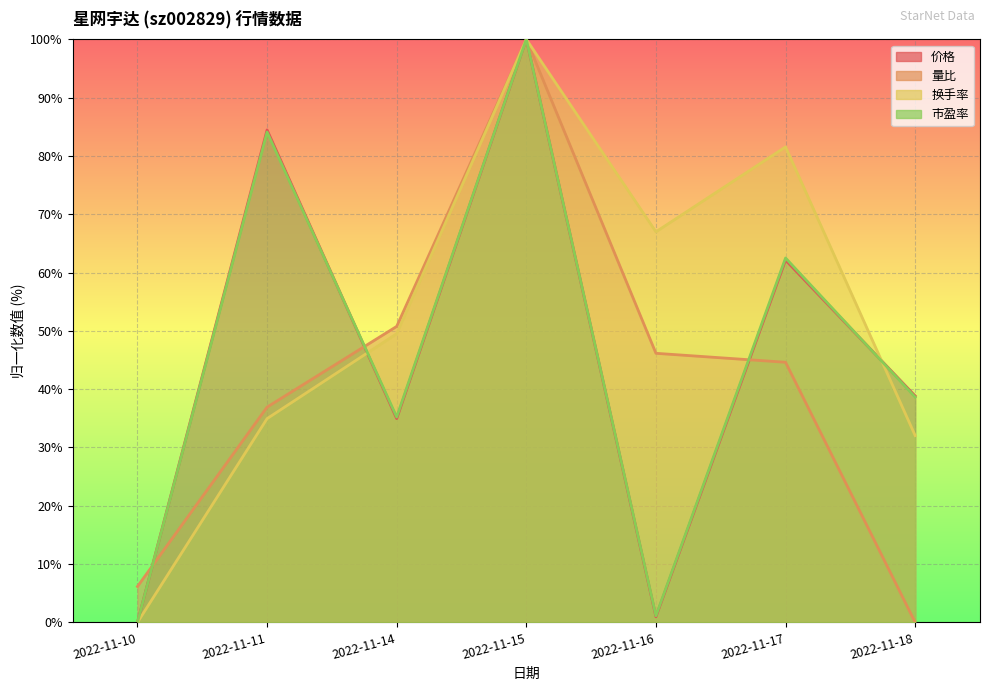

What are all the series names shown in the legend?

价格, 量比, 换手率, 市盈率